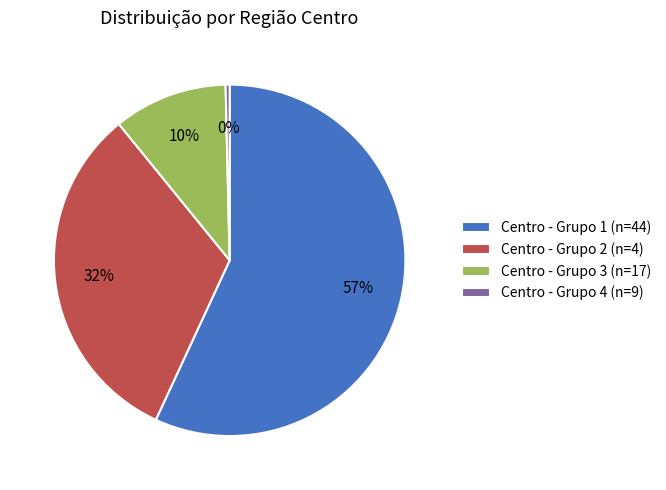

To the nearest percent, what is the average slice percentage?

25%